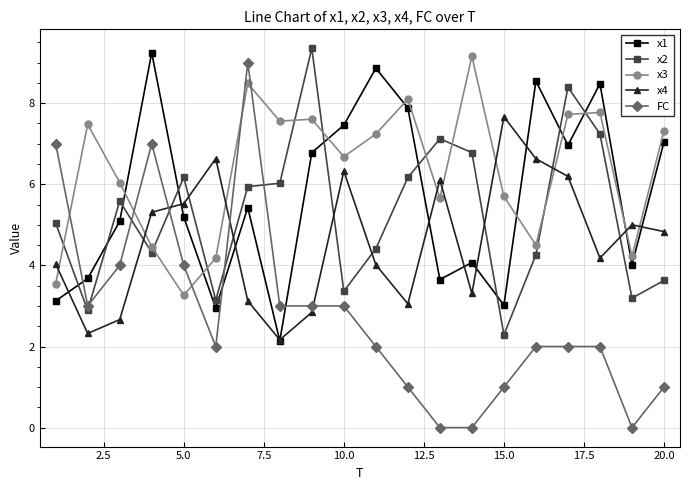

True or false: x3 has more than 1 points higher than both neighbors.

True